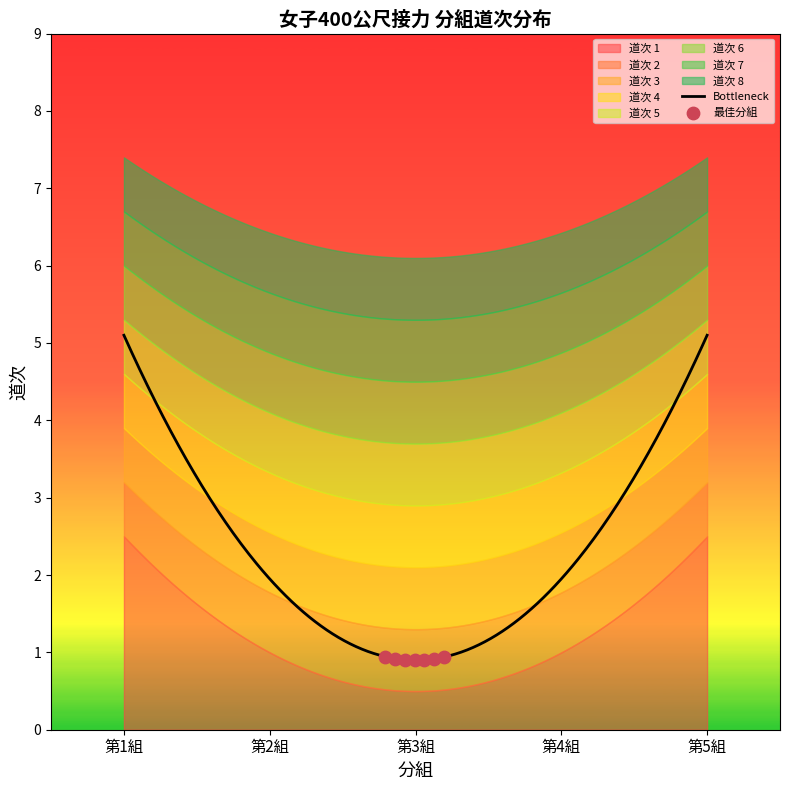

Between 7 and 1, which is larger?

7